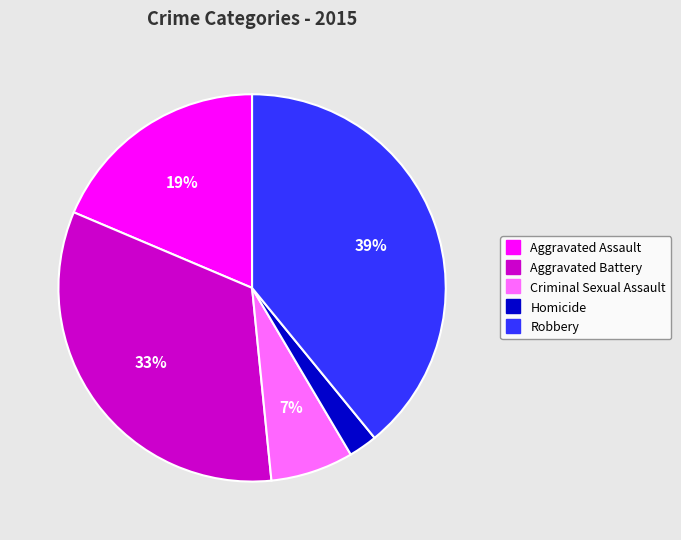

Rank the categories by value from highest to lowest.

Robbery, Aggravated Battery, Aggravated Assault, Criminal Sexual Assault, Homicide